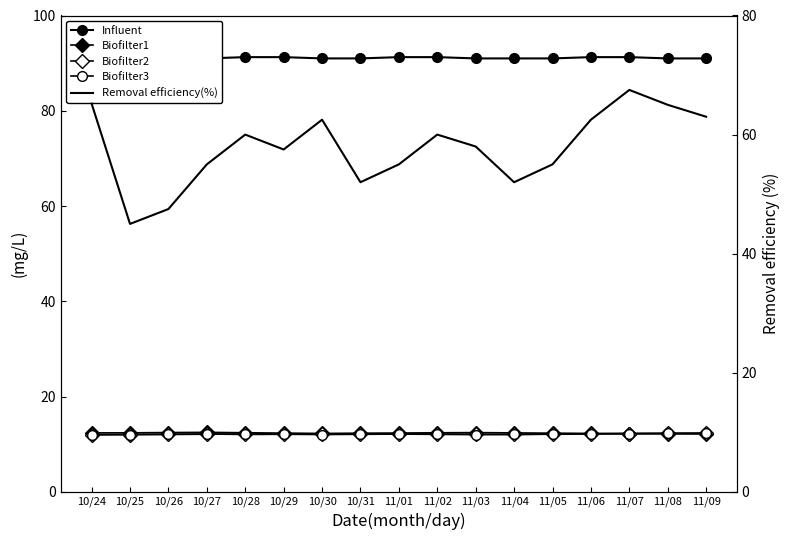

Where is Removal efficiency(%) nearest to the value 56?

10/27